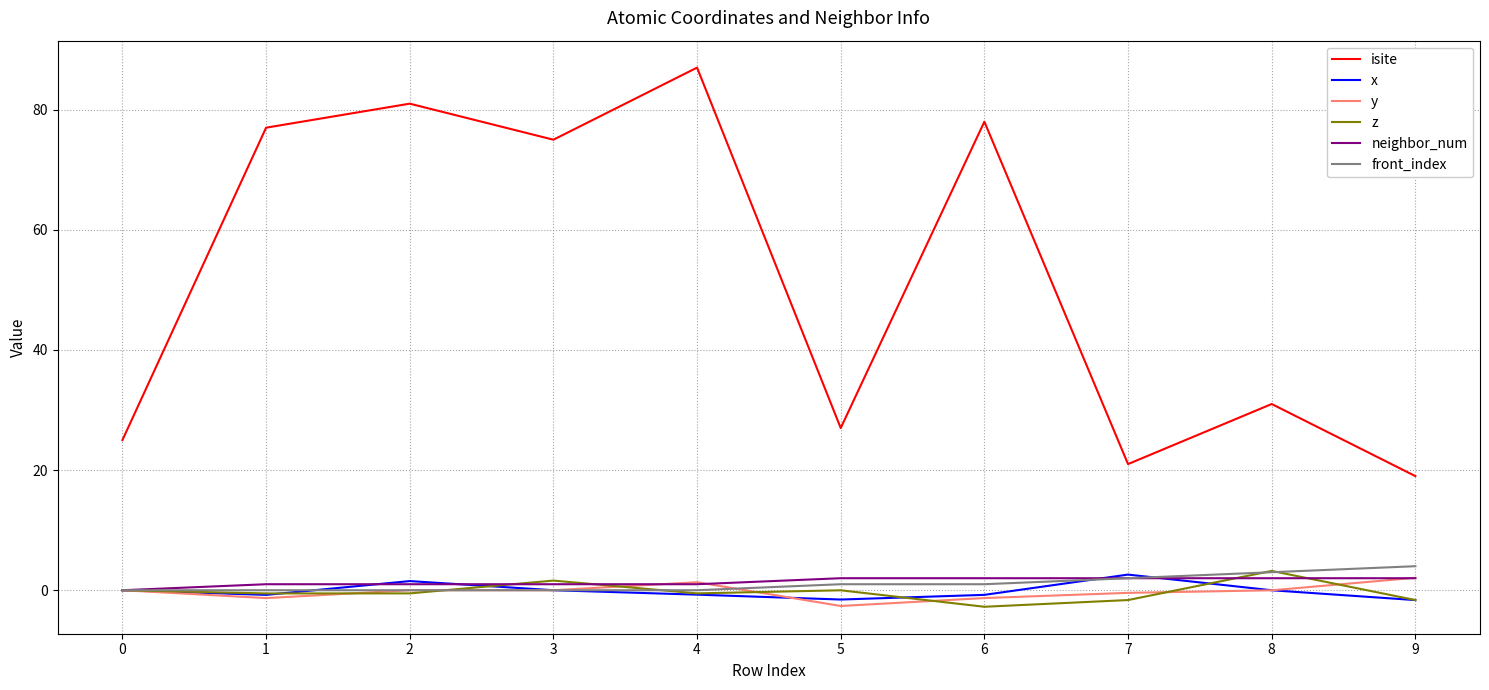

Between 4 and 7, which series saw the biggest shift?

isite